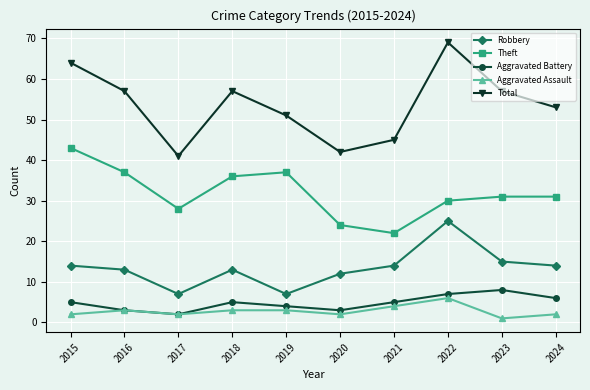

Which series has the largest range (max minus min)?

Total